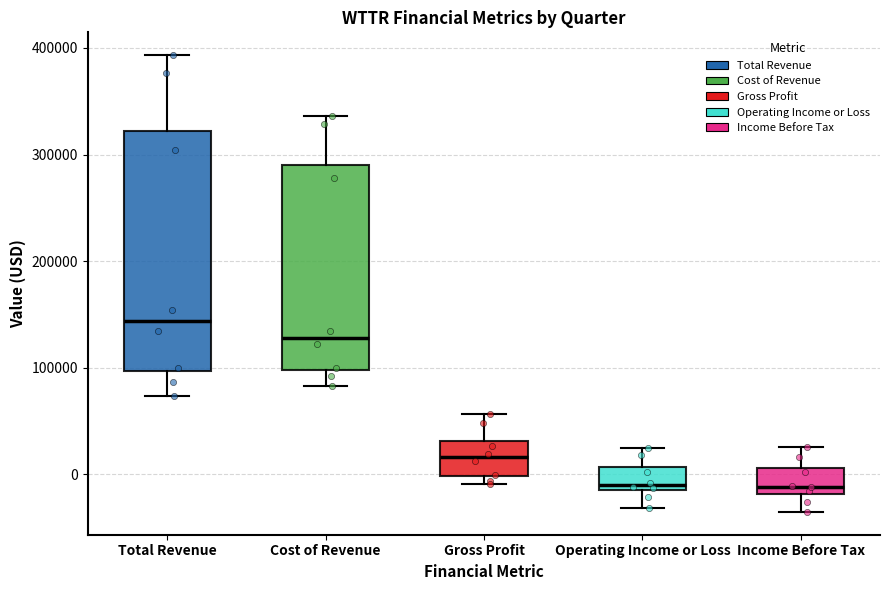

Reading left to right, read every box against the y-axis: the position of its median line, the range the box covers, and the ends of its whiskers. The values are not printed on the chart, so give them approximately, as read against the axis.

Total Revenue: median 140000, box 100000 to 320000, whiskers 70000 to 390000
Cost of Revenue: median 130000, box 100000 to 290000, whiskers 80000 to 340000
Gross Profit: median 20000, box 0 to 30000, whiskers -10000 to 60000
Operating Income or Loss: median -10000 (just above the box's lower edge), box -10000 to 10000, whiskers -30000 to 20000
Income Before Tax: median -10000, box -20000 to 10000, whiskers -40000 to 30000